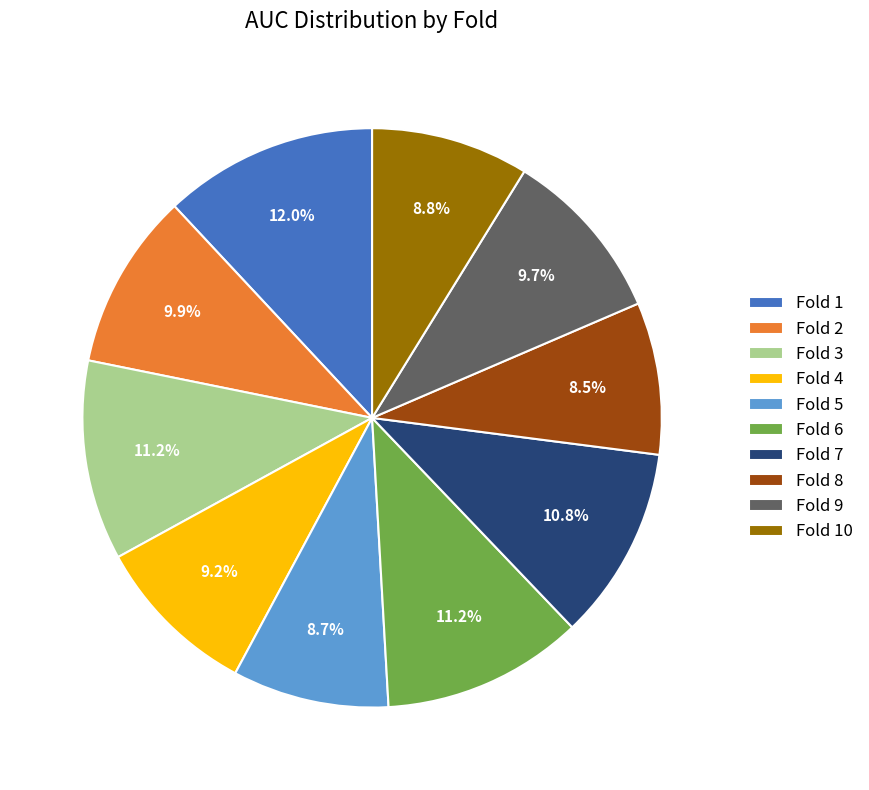

Which has a higher value, Fold 1 or Fold 7?

Fold 1